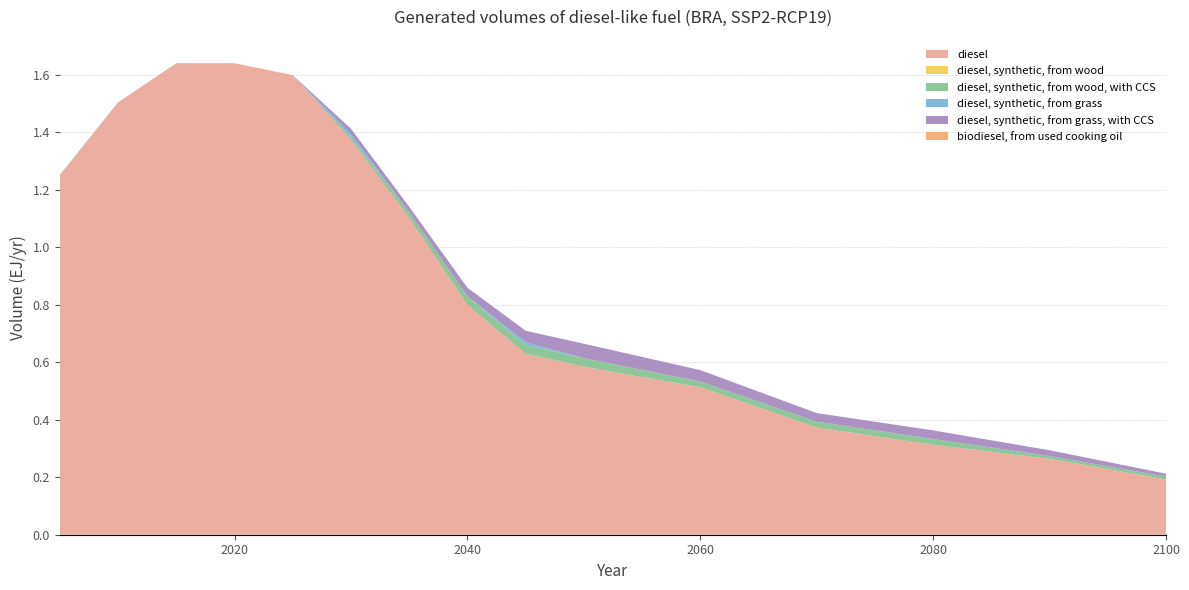

Reading left to right, list all the values displayed in this chart.

diesel: 2005=1.3	2010=1.5	2015=1.6	2020=1.6	2025=1.6	2030=1.4	2035=1.1	2040=0.8	2045=0.6	2050=0.6	2060=0.5	2070=0.4	2080=0.3	2090=0.3	2100=0.2
diesel, synthetic, from wood: 2005=0.0	2010=0.0	2015=0.0	2020=0.0	2025=0.0	2030=0.0	2035=0.0	2040=0.0	2045=0.0	2050=0.0	2060=0.0	2070=0.0	2080=0.0	2090=0.0	2100=0.0
diesel, synthetic, from wood, with CCS: 2005=0.0	2010=0.0	2015=0.0	2020=0.0	2025=0.0	2030=0.0	2035=0.0	2040=0.0	2045=0.0	2050=0.0	2060=0.0	2070=0.0	2080=0.0	2090=0.0	2100=0.0
diesel, synthetic, from grass: 2005=0.0	2010=0.0	2015=0.0	2020=0.0	2025=0.0	2030=0.0	2035=0.0	2040=0.0	2045=0.0	2050=0.0	2060=0.0	2070=0.0	2080=0.0	2090=0.0	2100=0.0
diesel, synthetic, from grass, with CCS: 2005=0.0	2010=0.0	2015=0.0	2020=0.0	2025=0.0	2030=0.0	2035=0.0	2040=0.0	2045=0.0	2050=0.1	2060=0.0	2070=0.0	2080=0.0	2090=0.0	2100=0.0
biodiesel, from used cooking oil: 2005=0.0	2010=0.0	2015=0.0	2020=0.0	2025=0.0	2030=0.0	2035=0.0	2040=0.0	2045=0.0	2050=0.0	2060=0.0	2070=0.0	2080=0.0	2090=0.0	2100=0.0